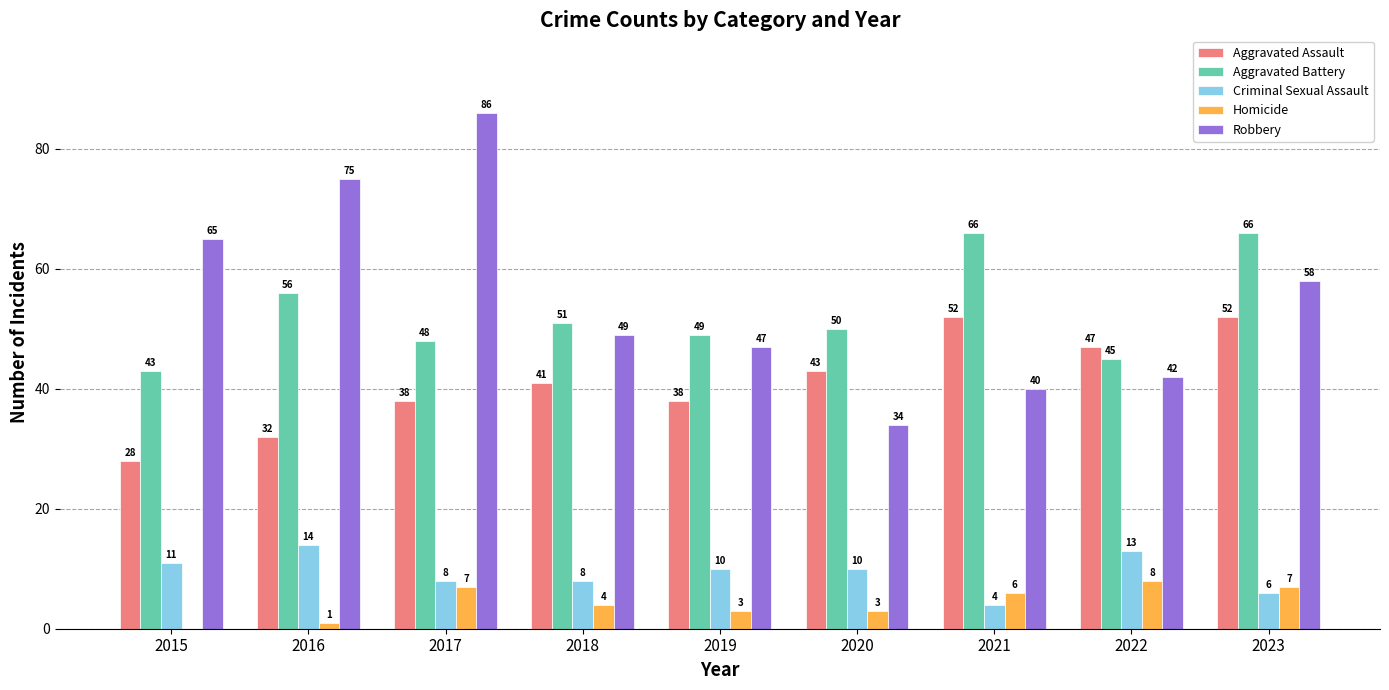

What is the sum of the Aggravated Battery values at 2023 and 2021?

132